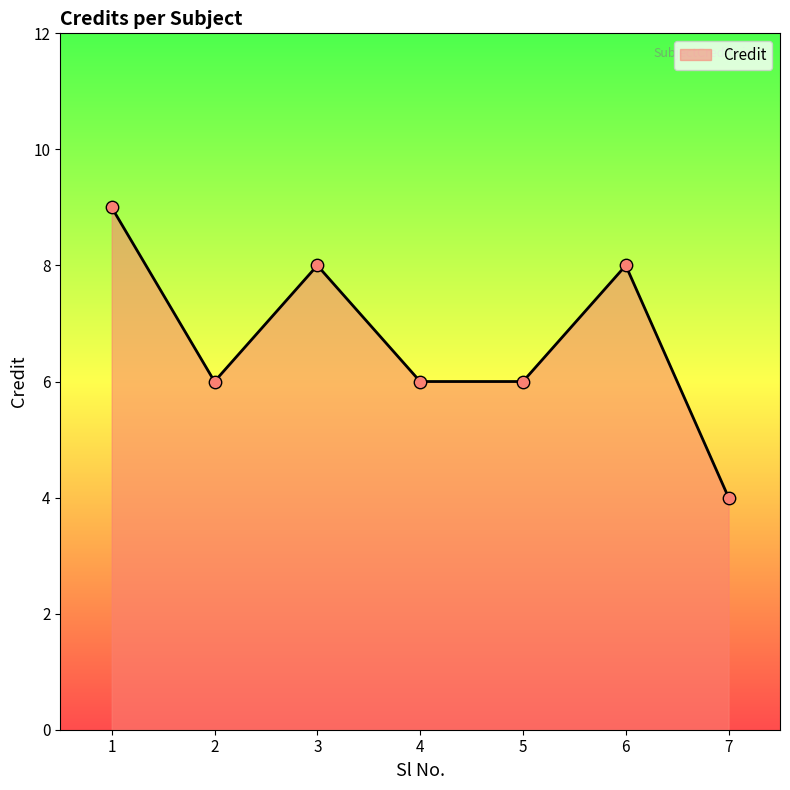

Between 1 and 7, which is larger?

1